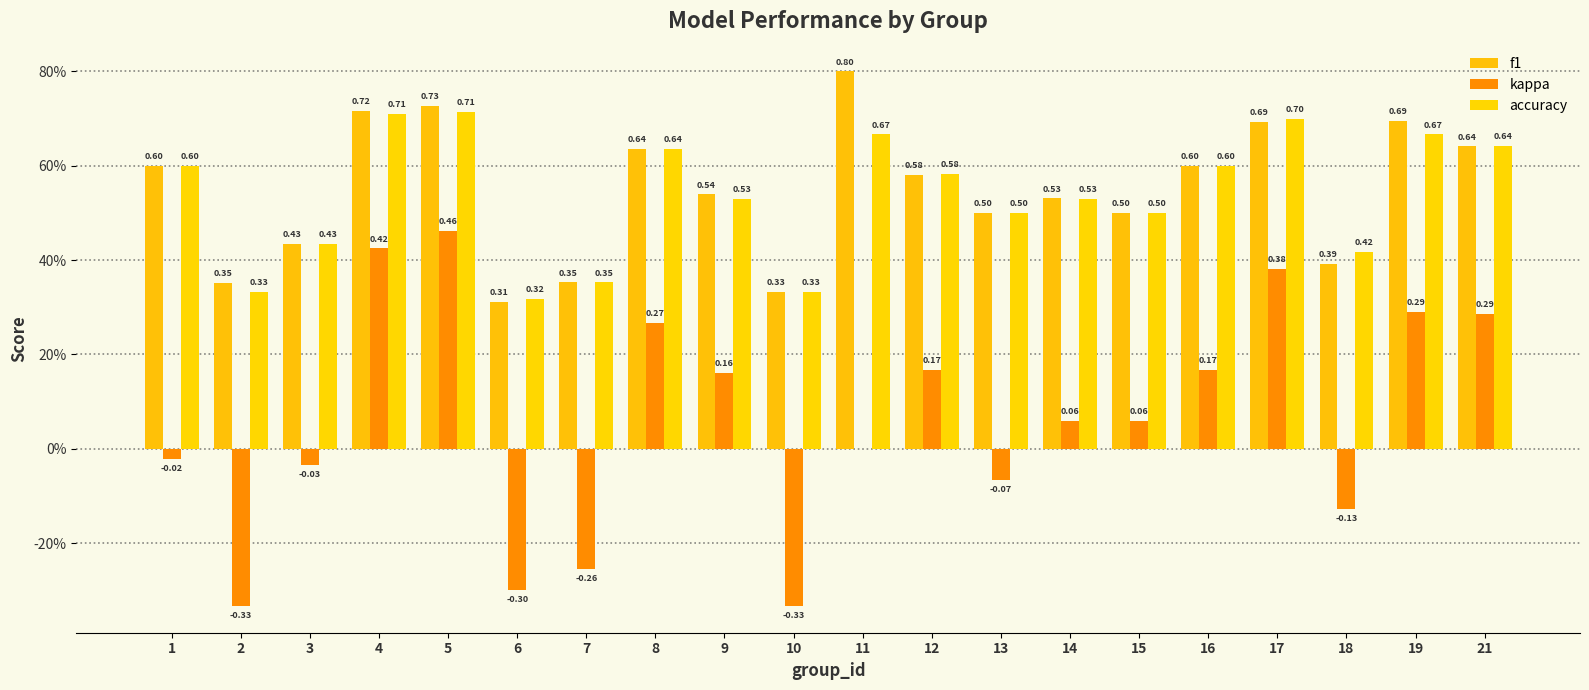

The f1 series shows 0.6 at 10. True or false?

False